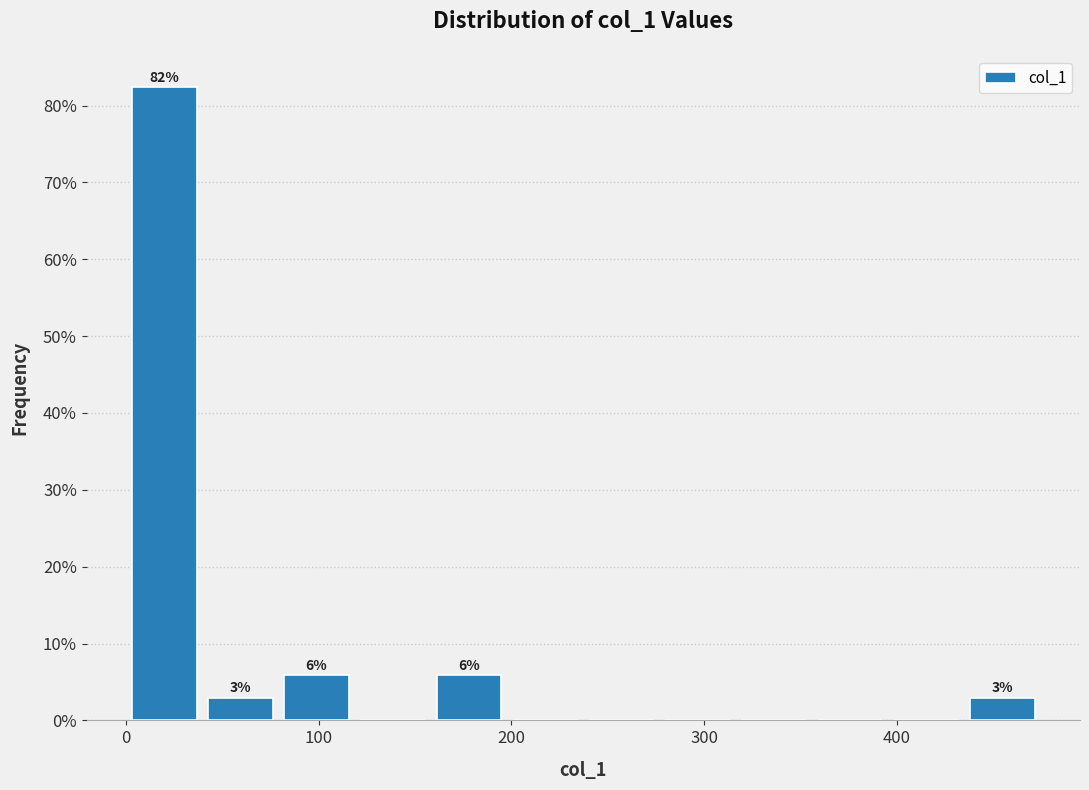

Around what value on the x-axis is the tallest bar? Give the approximate position of its centre, as read against the axis.

20